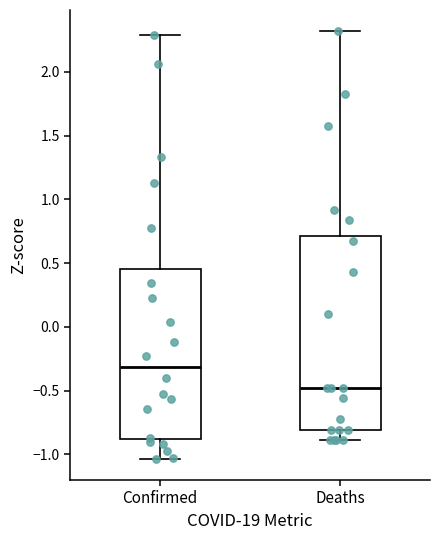

Where is the lower edge of the box for Deaths on the y-axis? The values are not printed on the chart, so give them approximately, as read against the axis.

-0.80